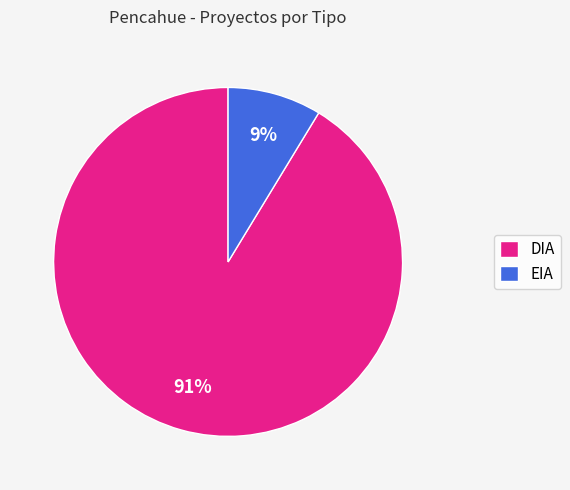

Is it true that EIA is 17% of the pie?

False